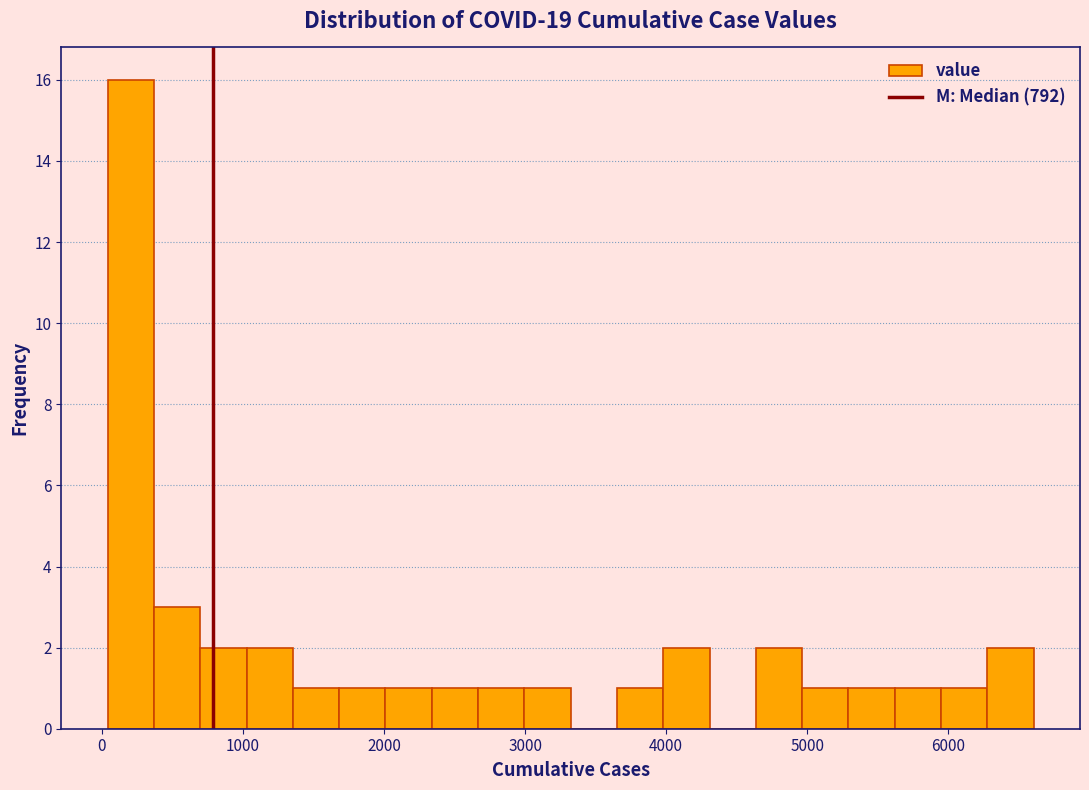

Read against the x-axis, roughly where is the centre of the tallest bar?

200